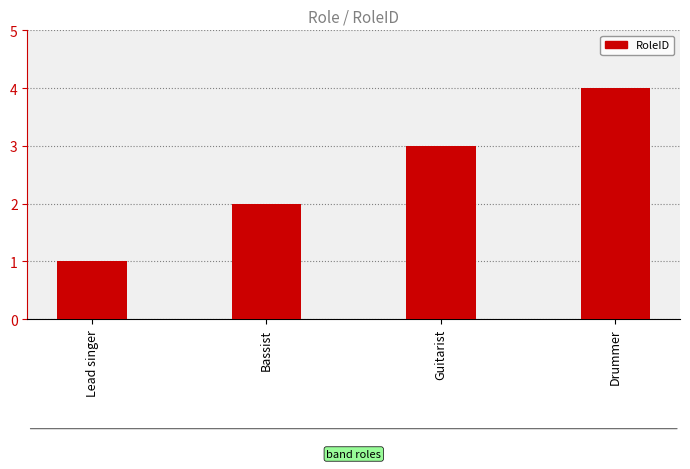

Rank the categories by value from lowest to highest.

Lead singer, Bassist, Guitarist, Drummer